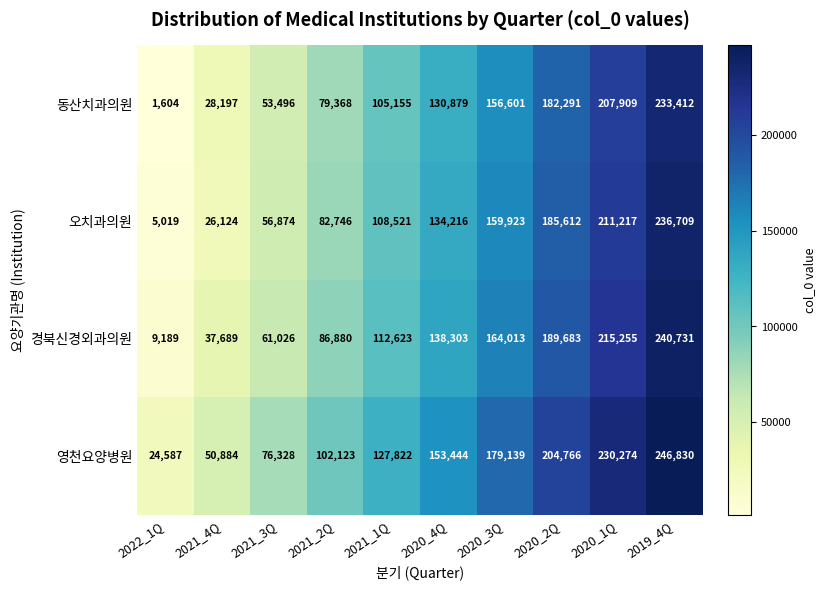

Is it true that 오치과의원 equals 134517 at 2021_2Q?

False